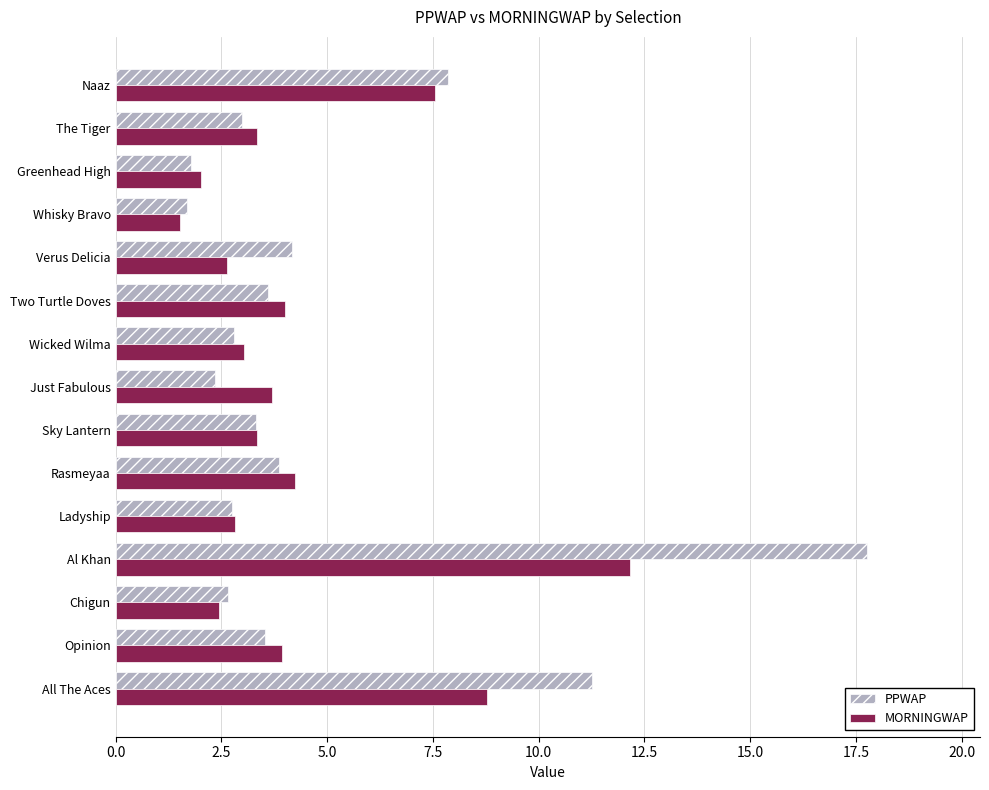

Is it true that MORNINGWAP equals 1.5 at Whisky Bravo?

True